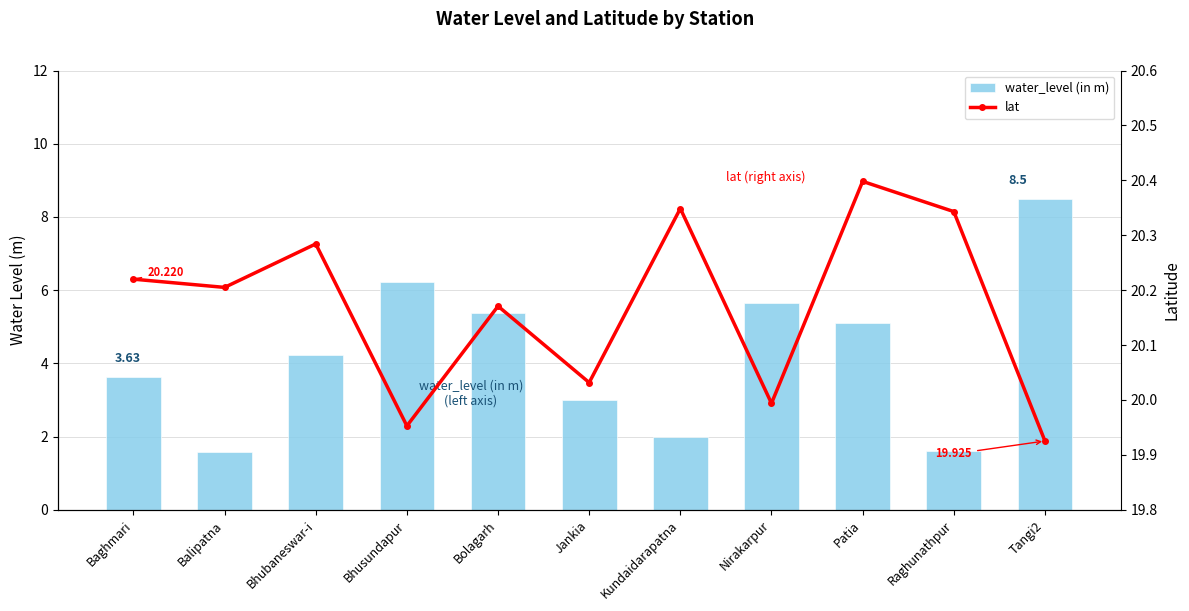

At how many categories does at least one series exceed 14?

11